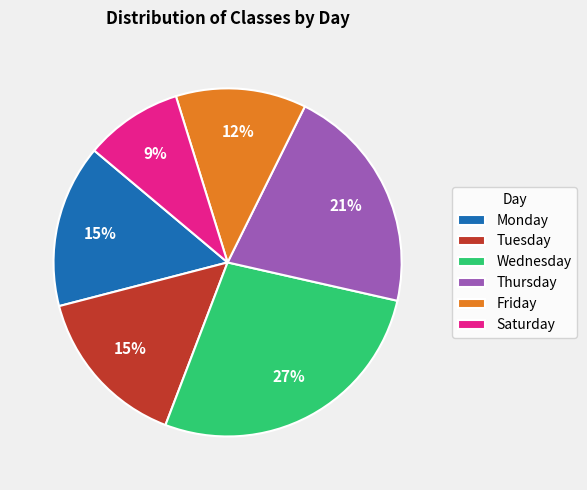

What is the smallest slice in the pie chart?

Saturday